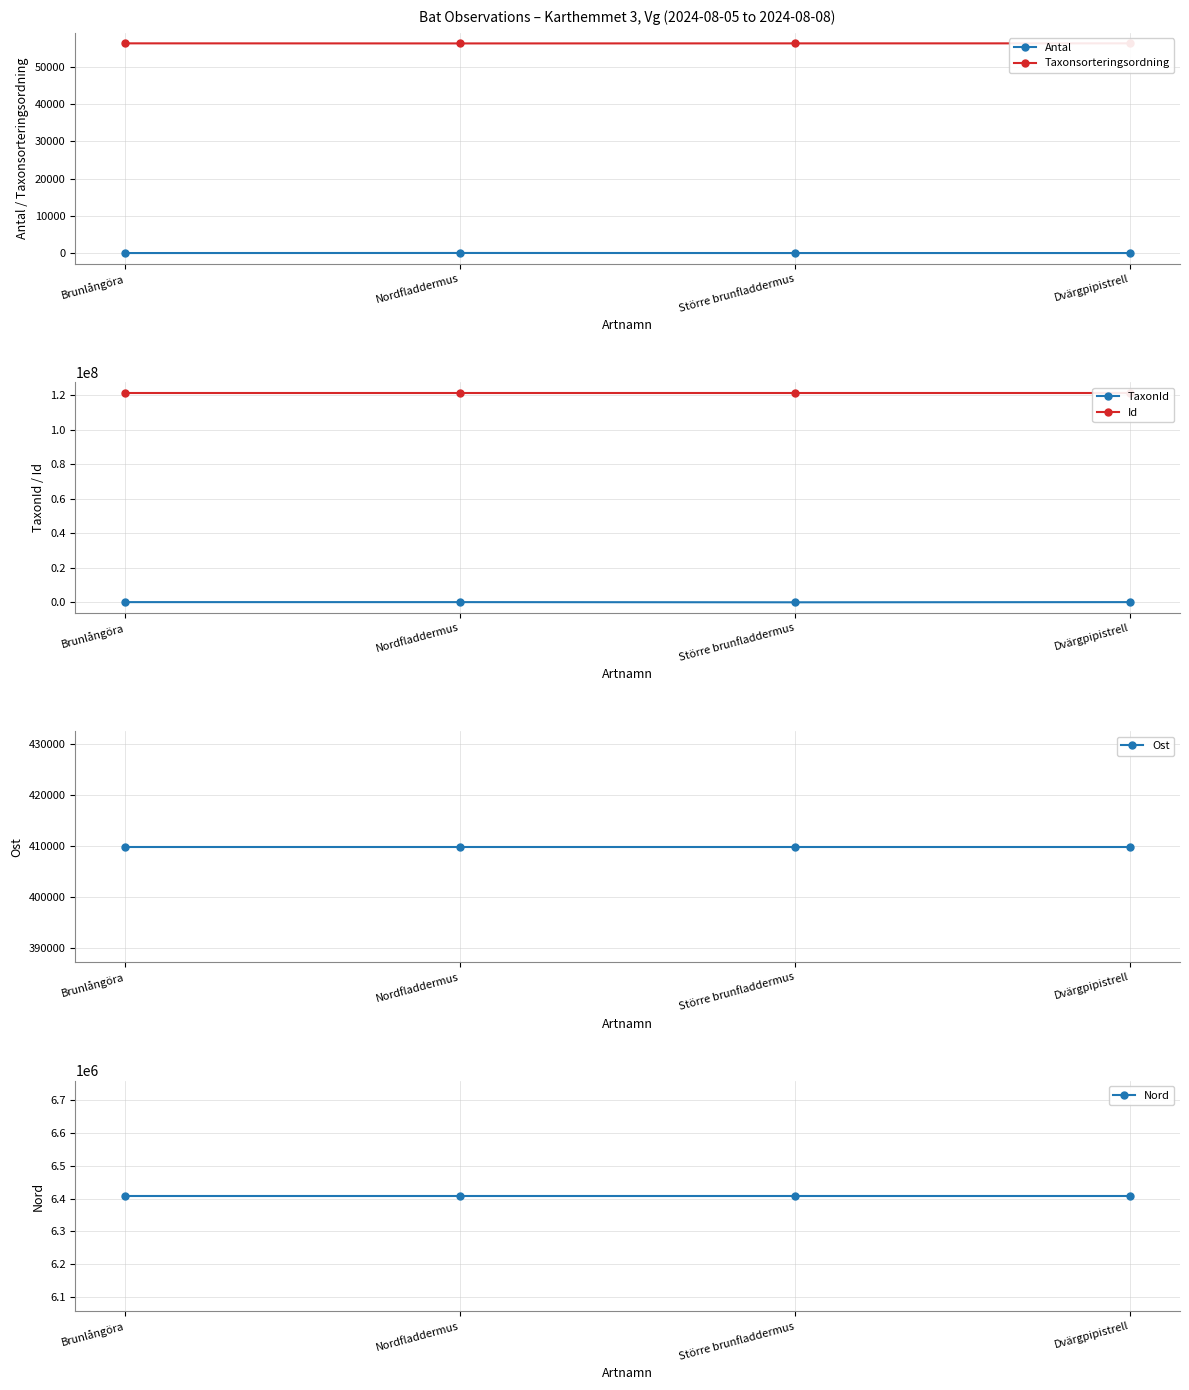

At Dvärgpipistrell, list the series in order from smallest to largest.

Antal, Taxonsorteringsordning, TaxonId, Ost, Nord, Id